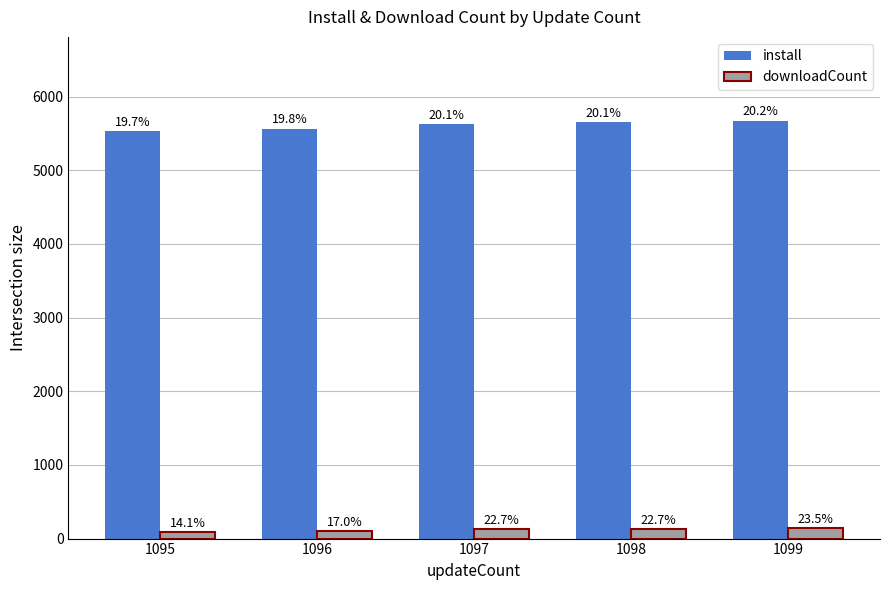

Does the chart contain any negative values?

No